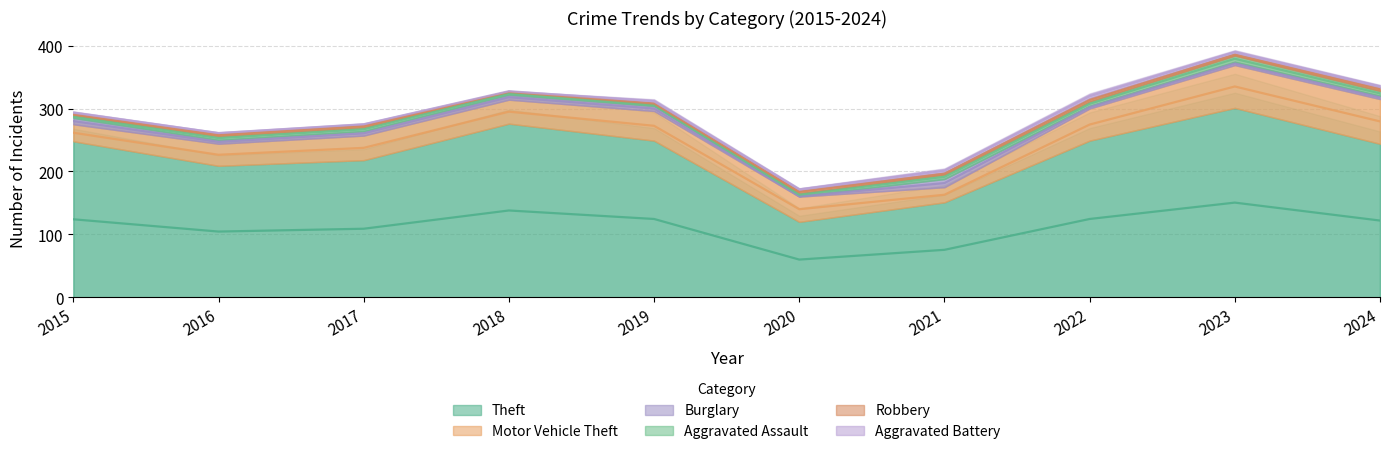

True or false: Motor Vehicle Theft and Robbery cross at least once.

False